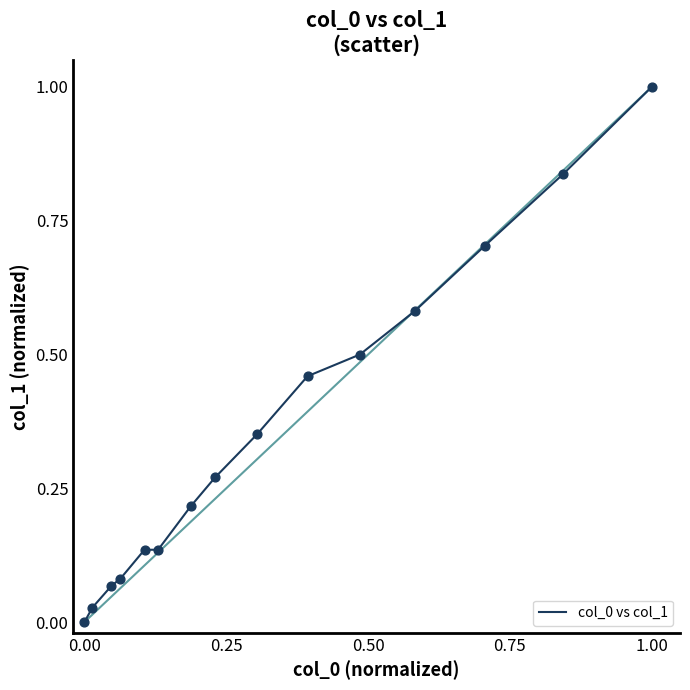

What is the difference between the maximum and minimum values?

1.0